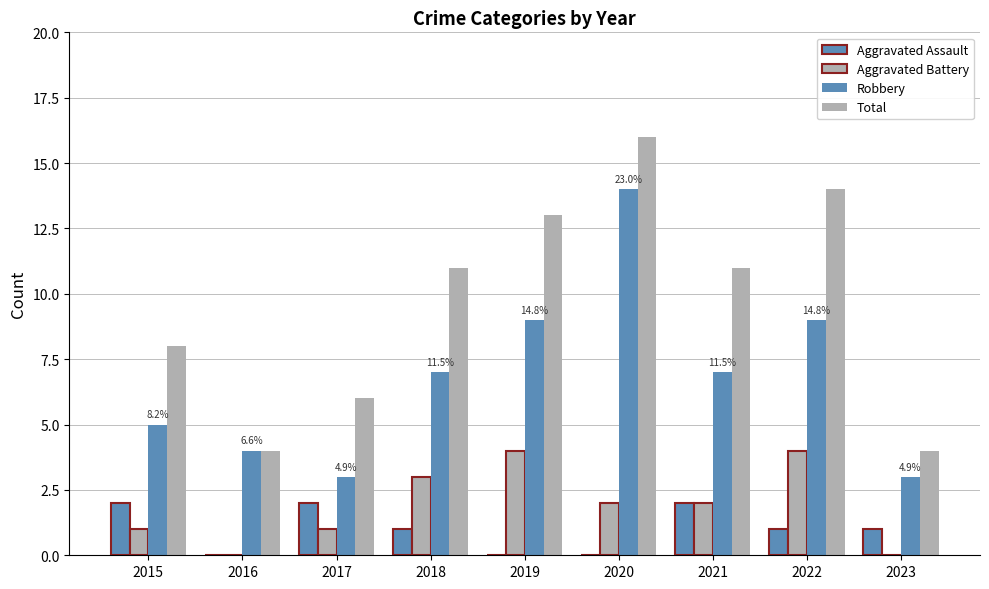

How many data points does each series have?

9